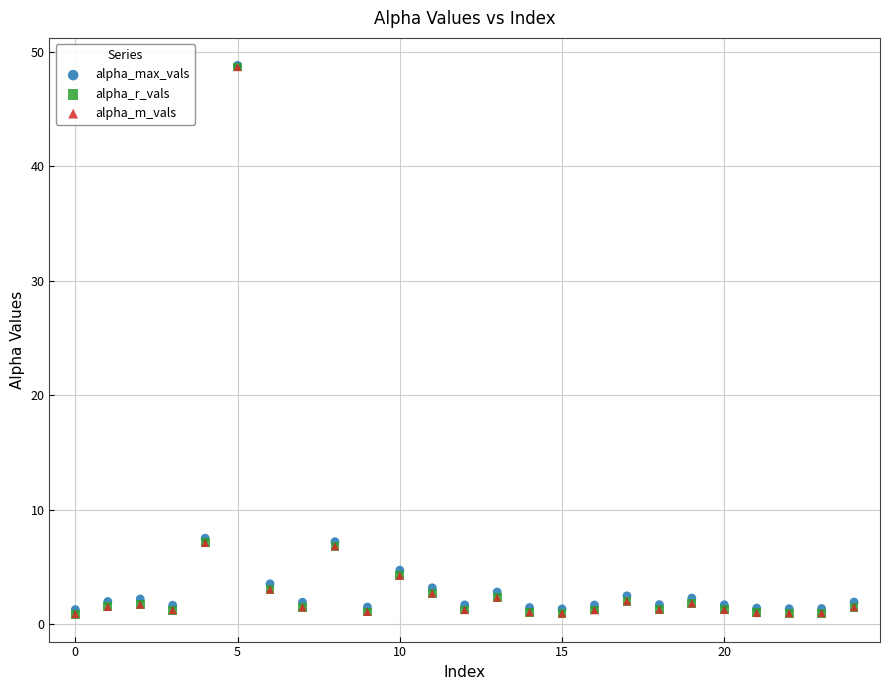

What are all the series names shown in the legend?

alpha_max_vals, alpha_r_vals, alpha_m_vals